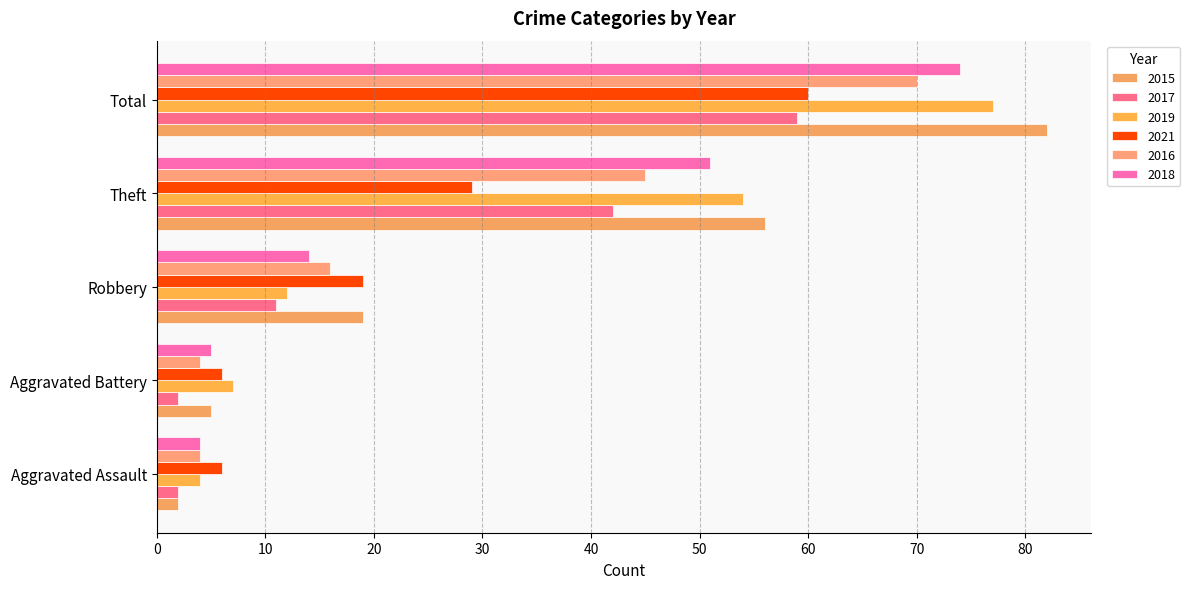

What is the smallest value displayed?

2